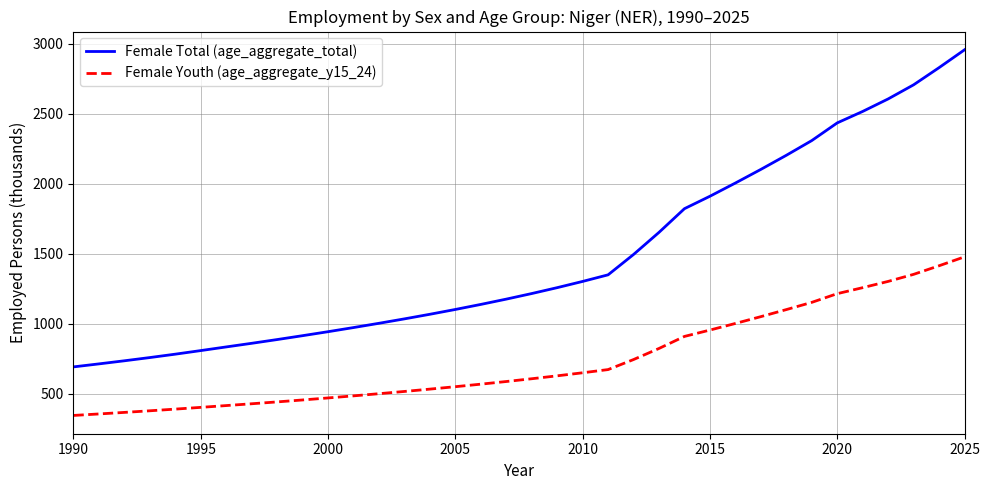

True or false: Female Total (age_aggregate_total) and Female Youth (age_aggregate_y15_24) intersect in this chart.

False